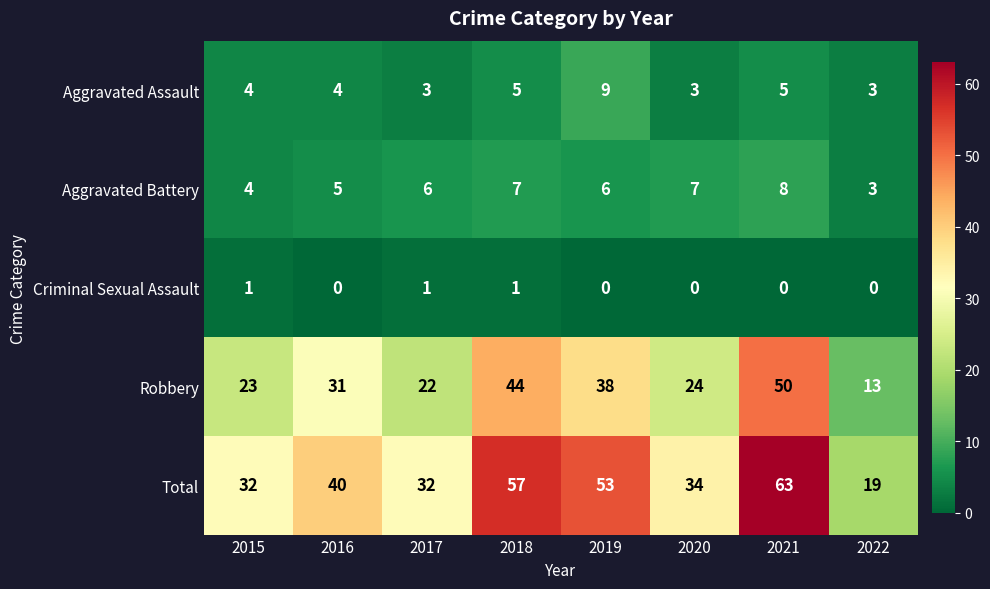

Is the value of Robbery at 2019 greater than the value of Total at 2019?

No